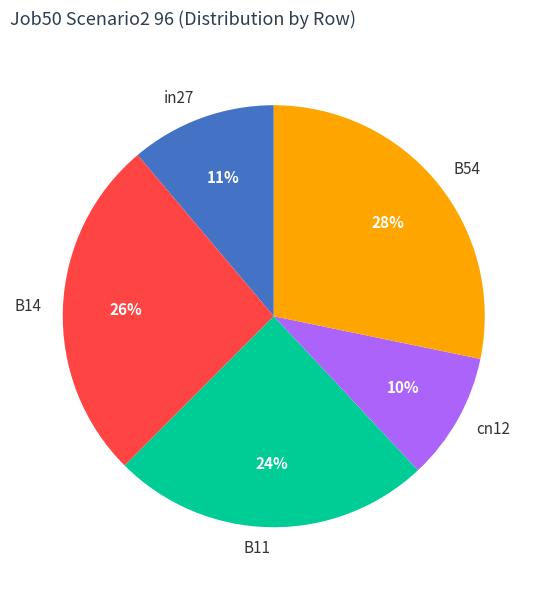

Is it true that cn12 is 1% of the pie?

False